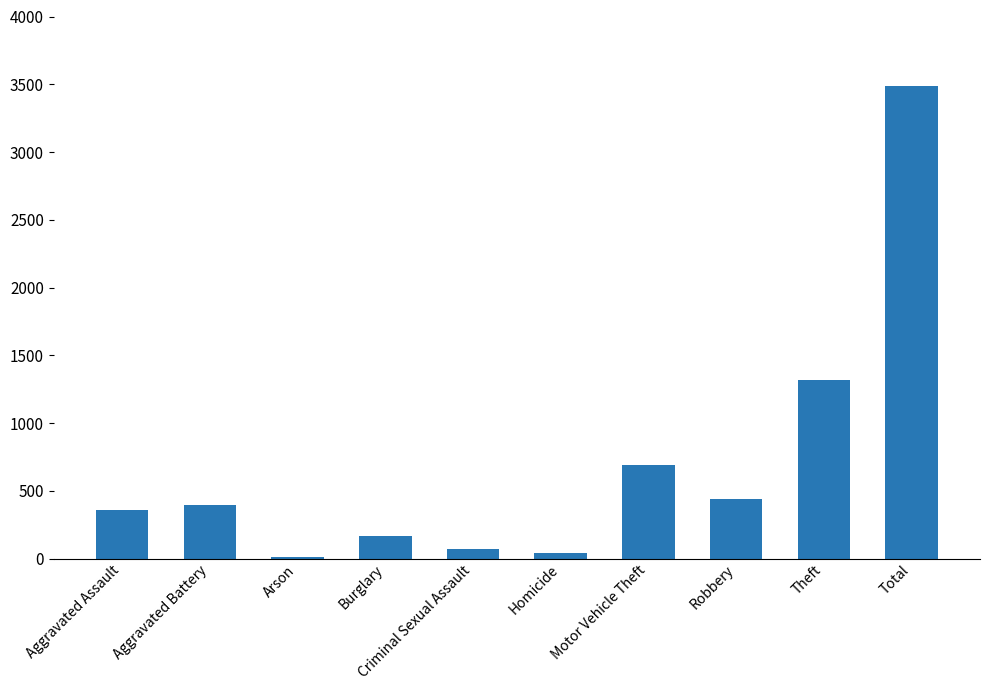

Which category has the highest value across all series?

Total